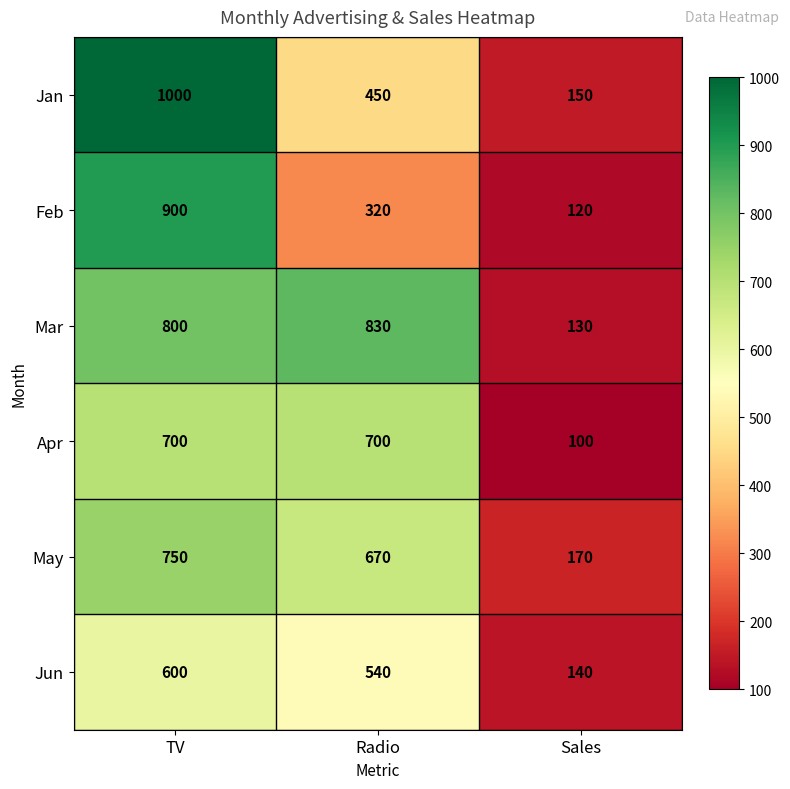

What is the average value of the May series?

530